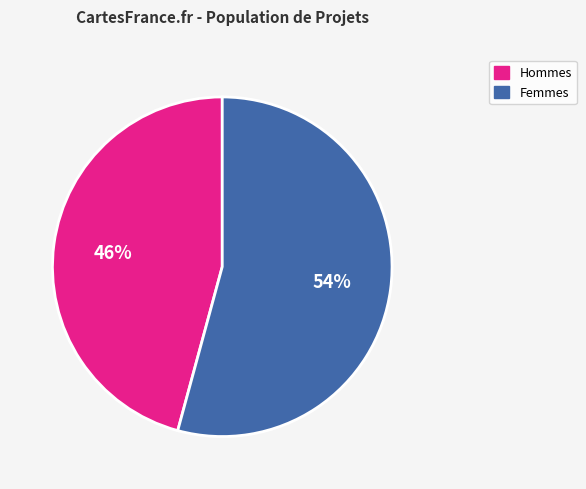

To the nearest percent, what is the average slice percentage?

50%